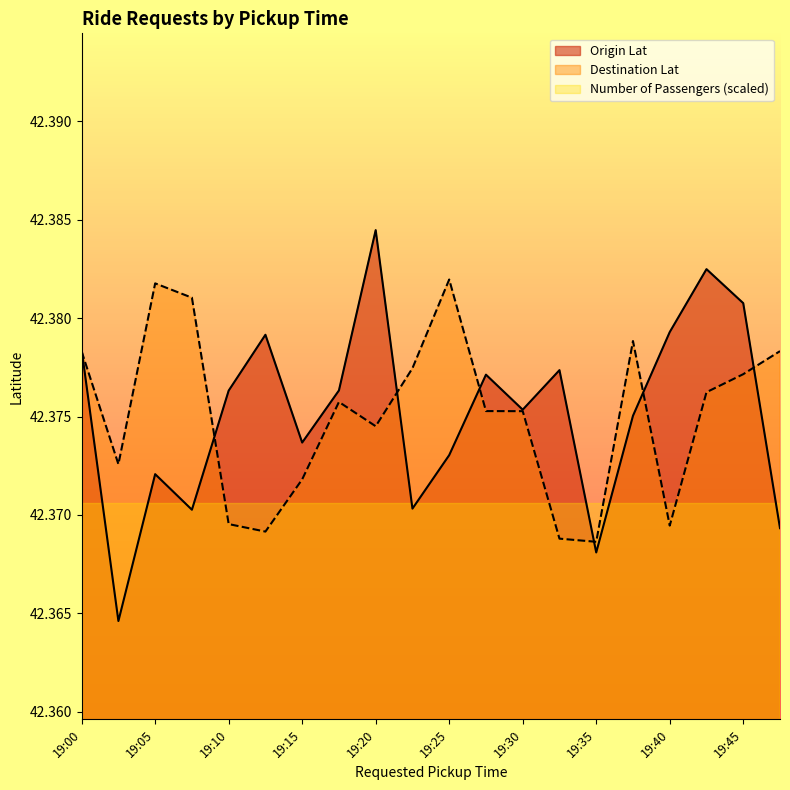

What is the value of the Origin Lat point at the 16th from the left?

42.4